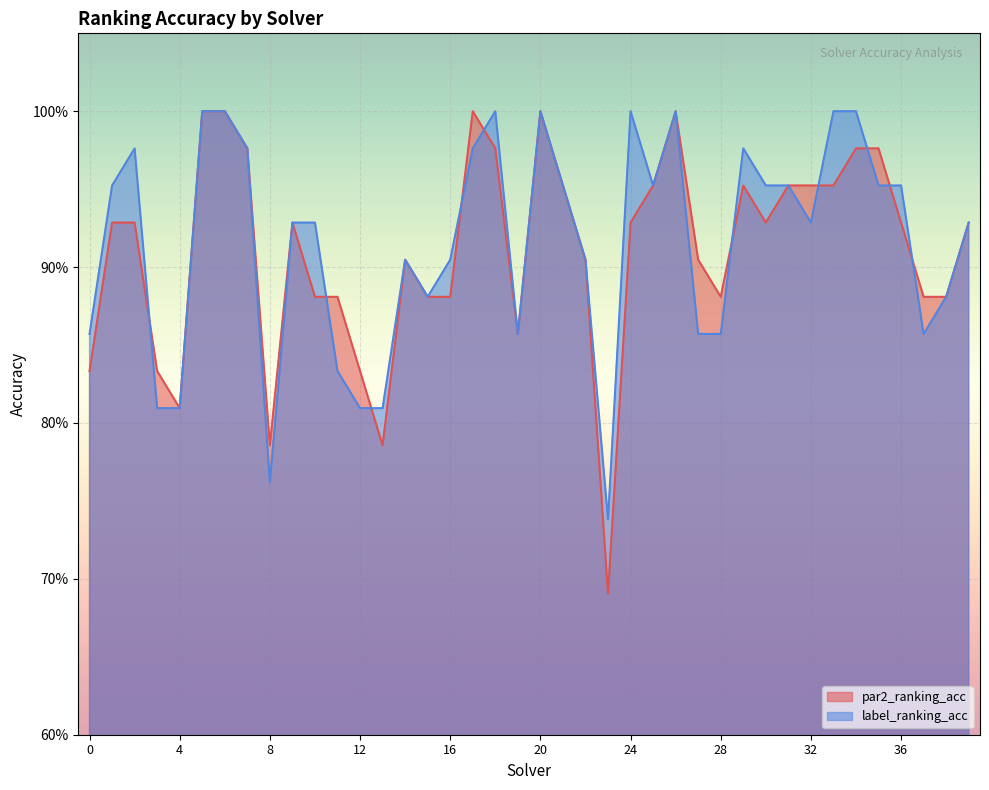

True or false: par2_ranking_acc has a value of 0.8 at 13.

True